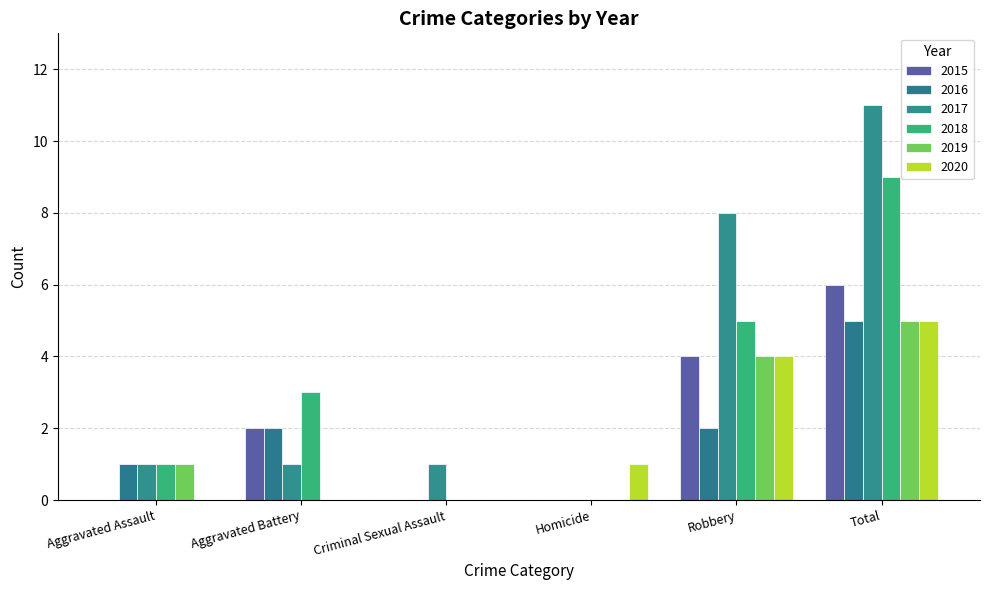

What is the maximum value shown in the chart?

11